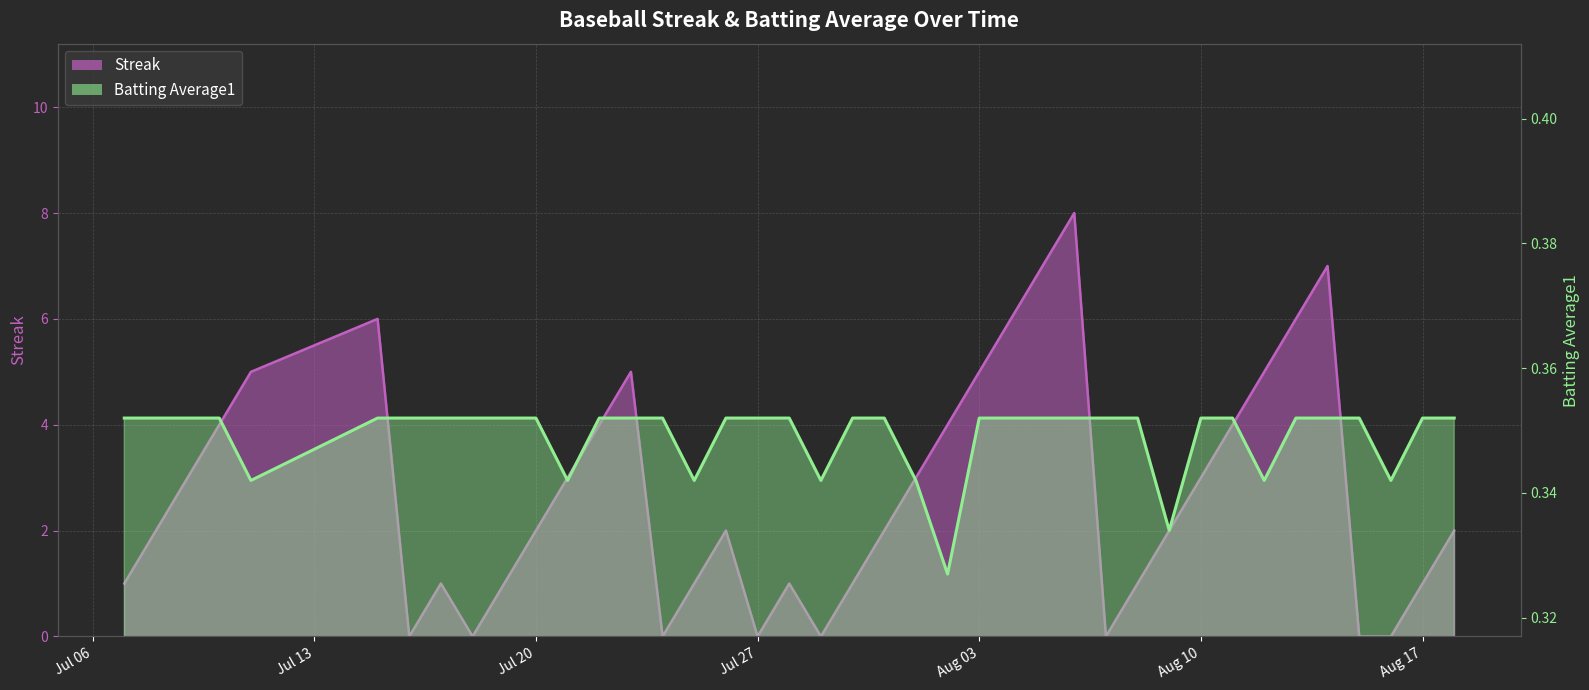

Rank the series at 2010-08-02 from highest to lowest value.

Streak, Batting Average1